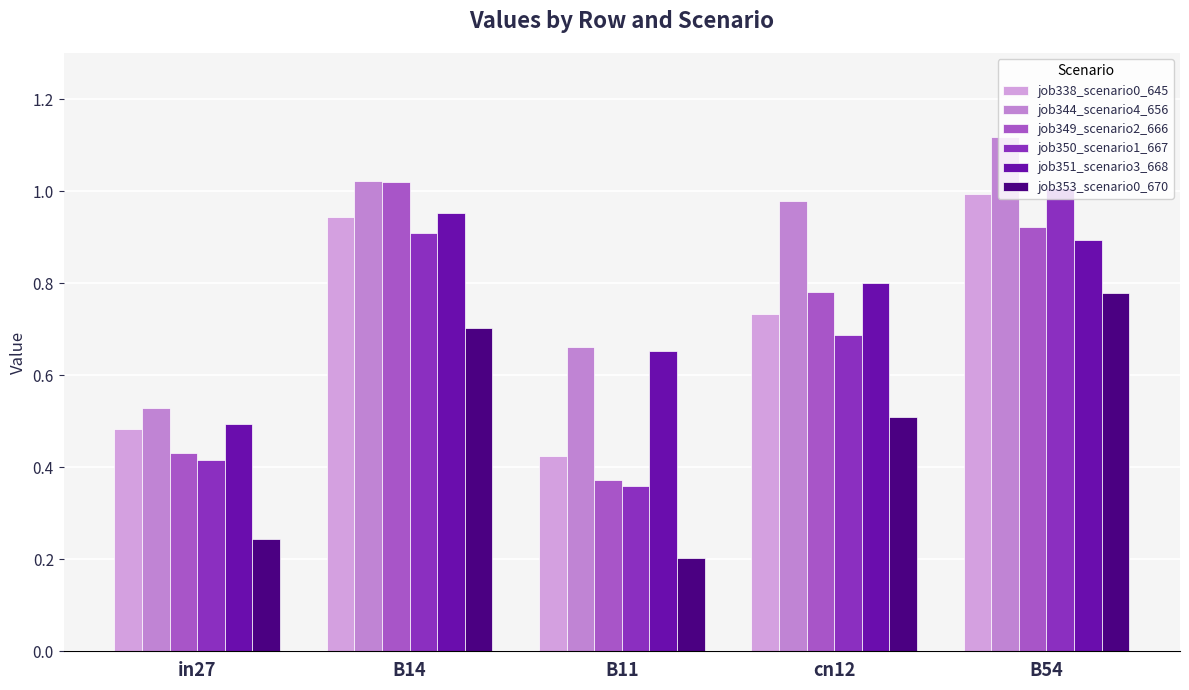

What is the spread (max minus min) of values at cn12?

0.5